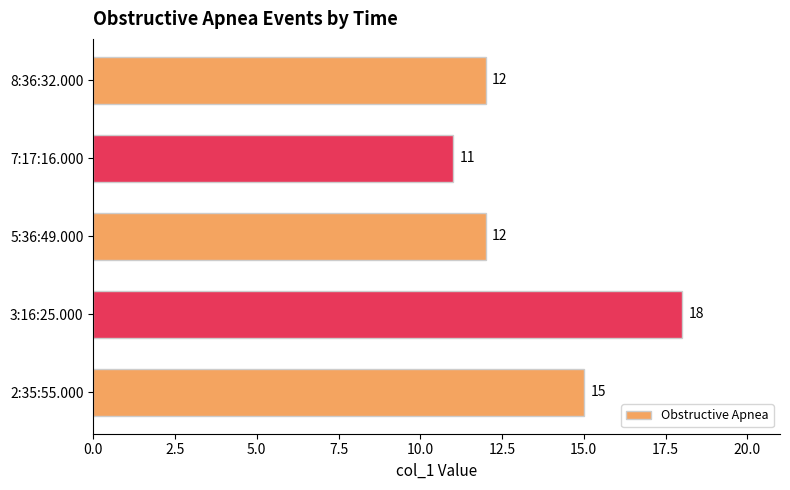

What is the sum of all values?

68